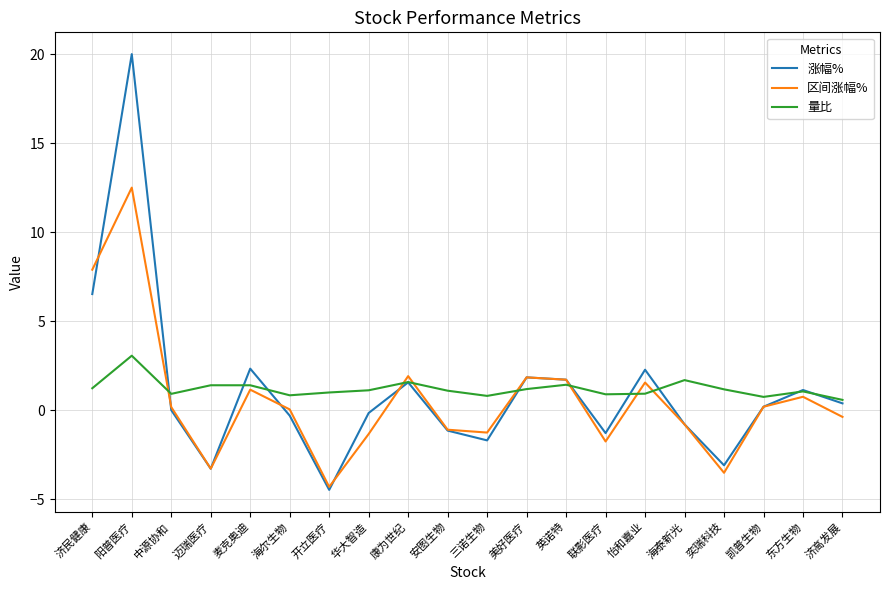

Rank the series by their maximum value, from lowest to highest.

量比, 区间涨幅%, 涨幅%